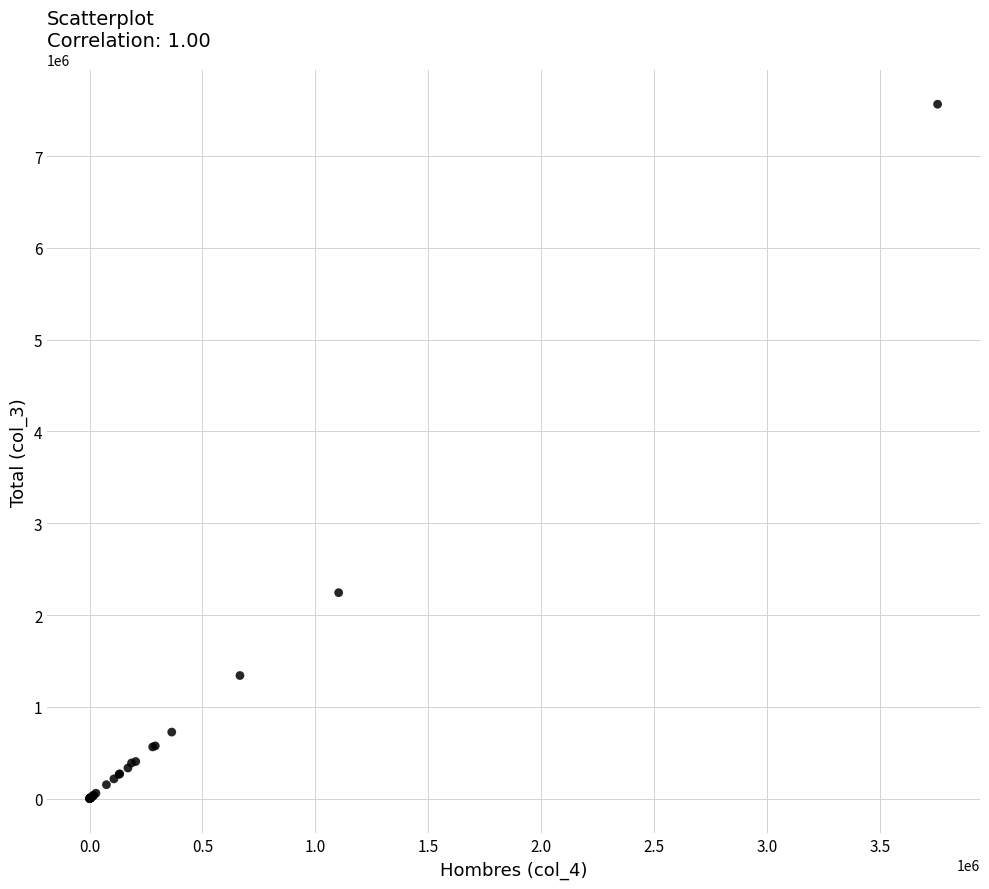

What Y value in the scatter plot is closest to 3782365?

2243717